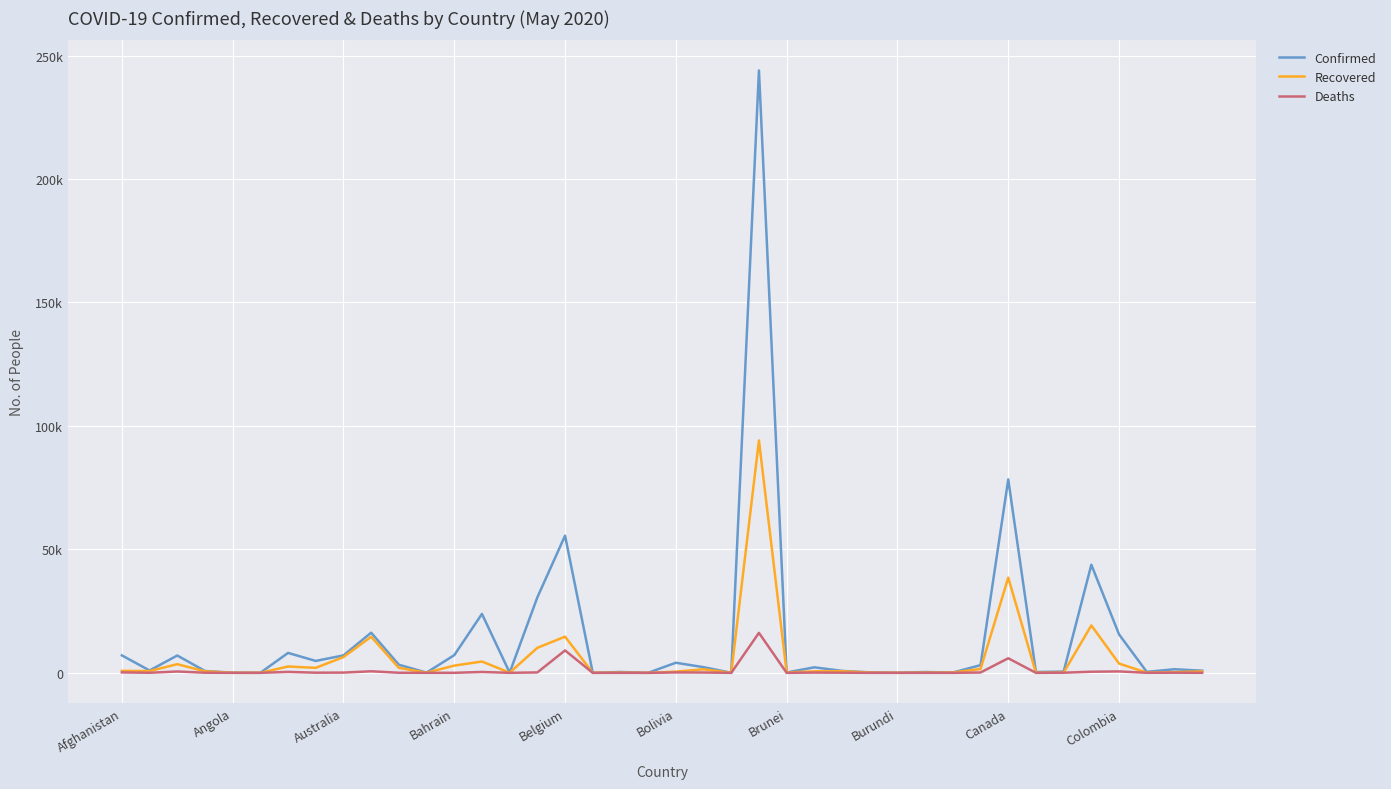

Rank the series by their maximum value, from highest to lowest.

Confirmed, Recovered, Deaths